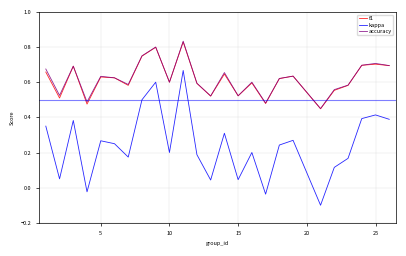

Which series has the largest range (max minus min)?

kappa